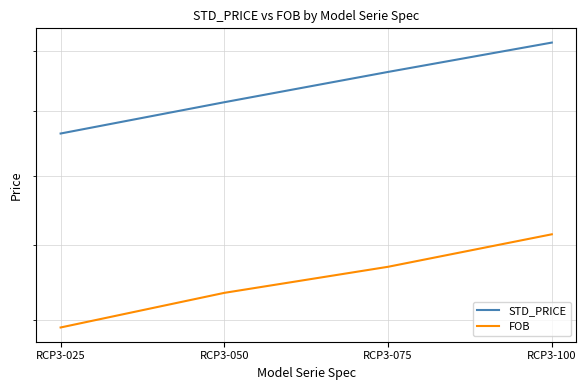

What is the maximum value shown in the chart?

32300